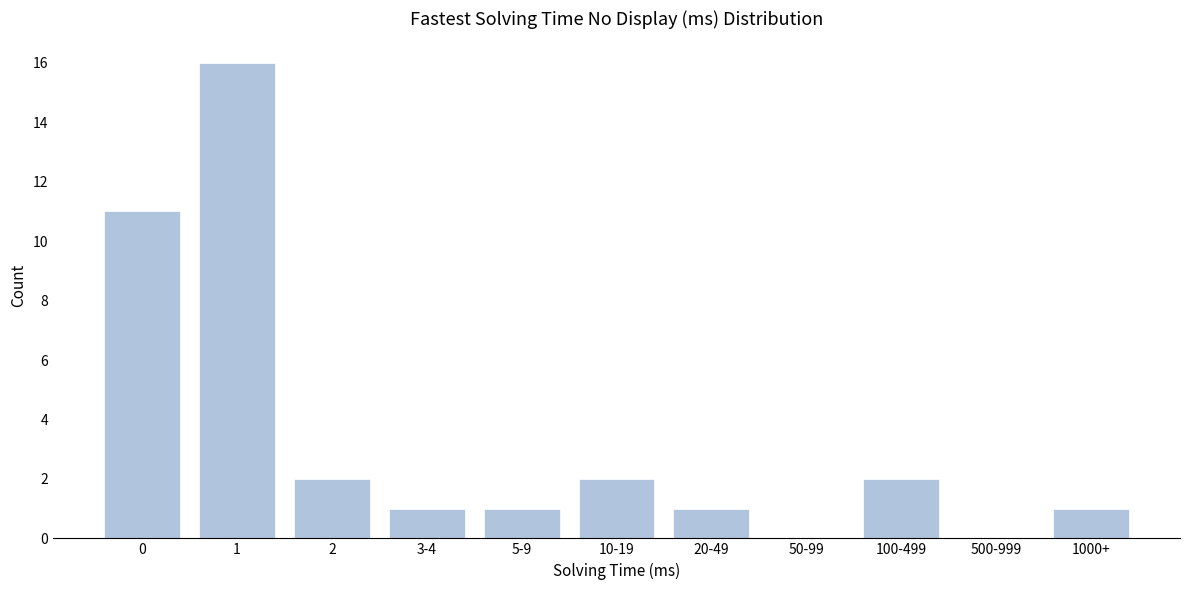

Reading left to right, what are all the values shown in this chart?

0=11	1=16	2=2	3-4=1	5-9=1	10-19=2	20-49=1	50-99=0	100-499=2	500-999=0	1000+=1